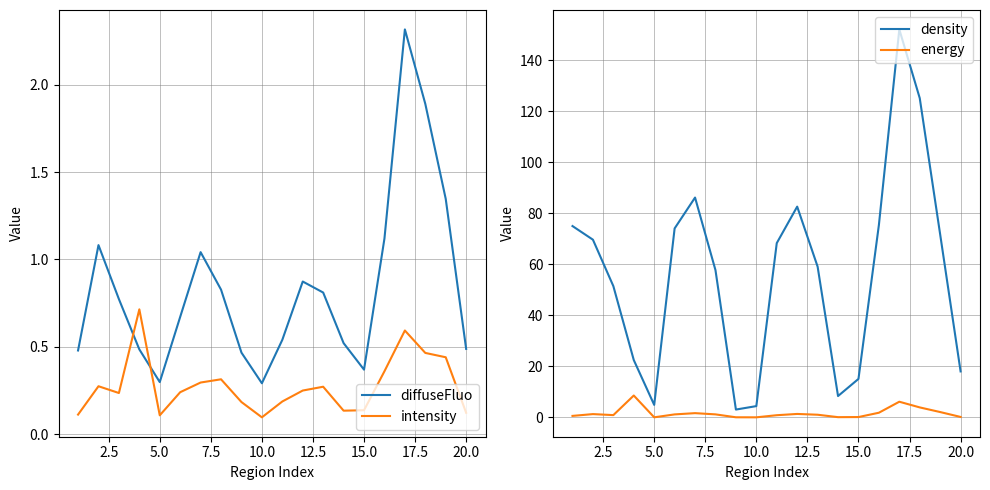

In diffuseFluo, how many points are higher than both neighbors (excluding endpoints)?

4